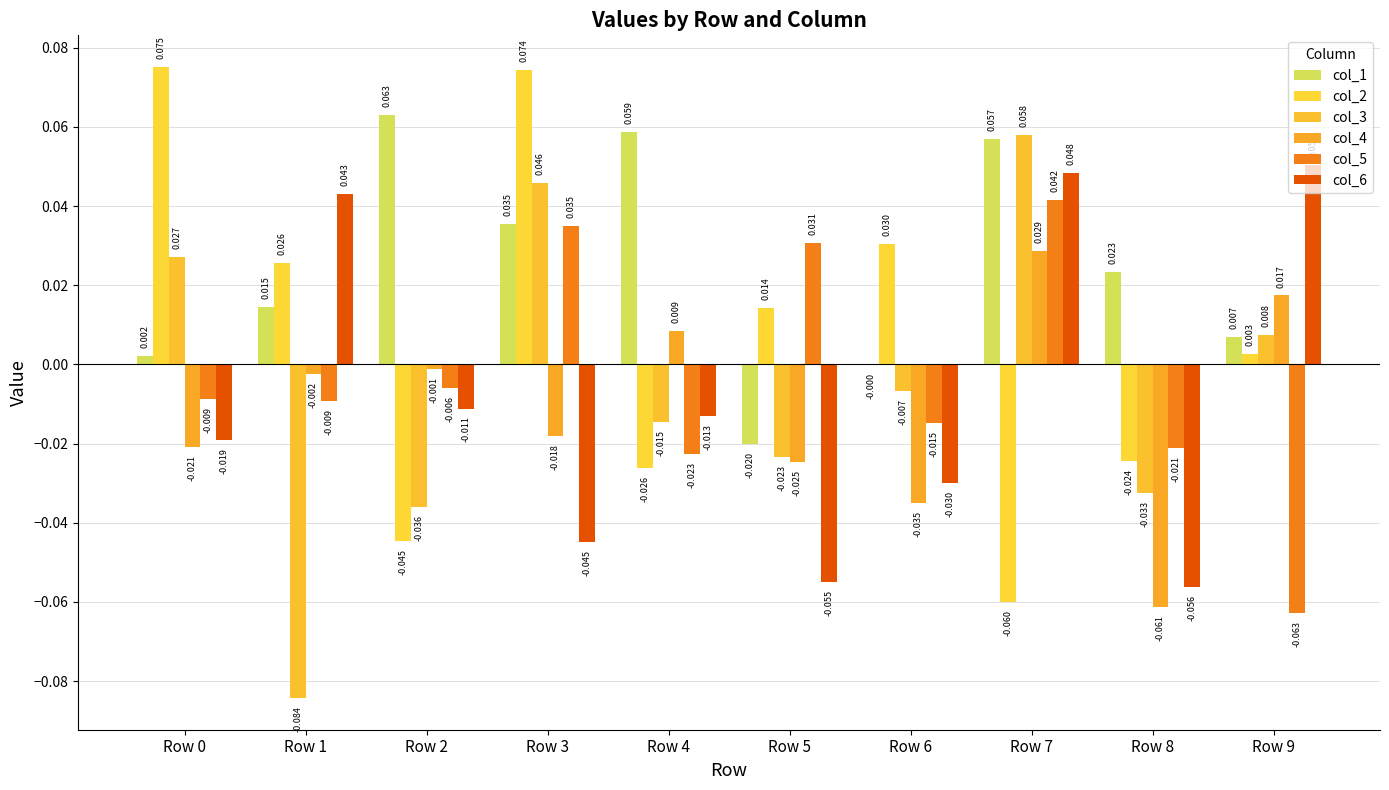

Reading left to right, extract all data points from this chart.

col_1: 0.0	0.0	0.1	0.0	0.1	-0.0	-0.0	0.1	0.0	0.0
col_2: 0.1	0.0	-0.0	0.1	-0.0	0.0	0.0	-0.1	-0.0	0.0
col_3: 0.0	-0.1	-0.0	0.0	-0.0	-0.0	-0.0	0.1	-0.0	0.0
col_4: -0.0	-0.0	-0.0	-0.0	0.0	-0.0	-0.0	0.0	-0.1	0.0
col_5: -0.0	-0.0	-0.0	0.0	-0.0	0.0	-0.0	0.0	-0.0	-0.1
col_6: -0.0	0.0	-0.0	-0.0	-0.0	-0.1	-0.0	0.0	-0.1	0.1